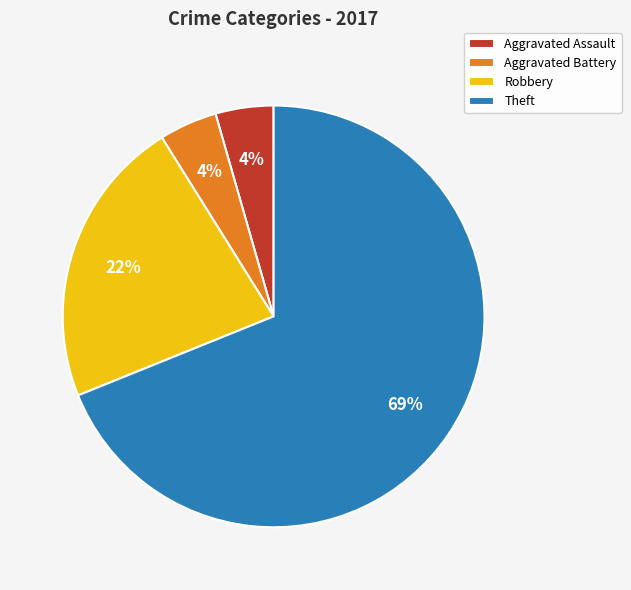

Is the sum of Theft and Robbery greater than half?

Yes